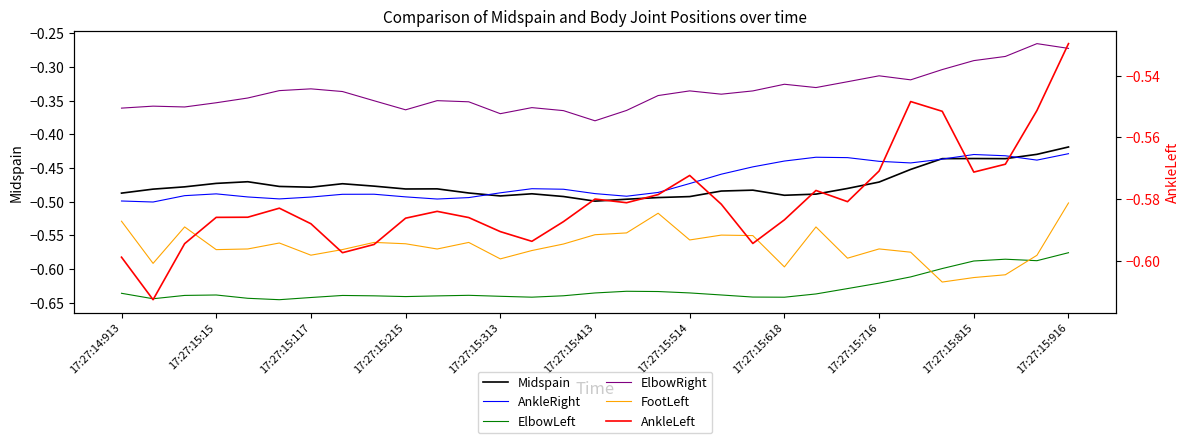

True or false: ElbowRight and Midspain cross at least once.

False